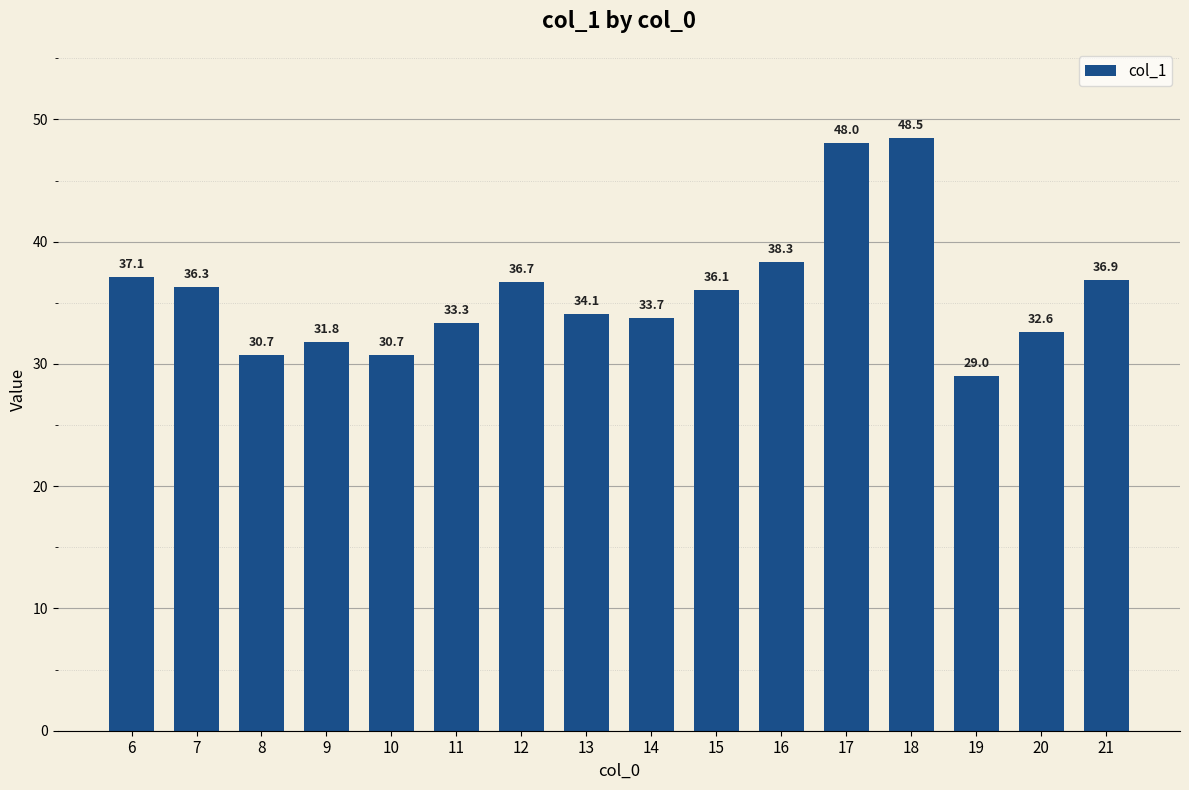

Reading left to right, what are all the values shown in this chart?

6=37.1	7=36.3	8=30.7	9=31.8	10=30.7	11=33.3	12=36.7	13=34.1	14=33.7	15=36.1	16=38.3	17=48.0	18=48.5	19=29.0	20=32.6	21=36.9